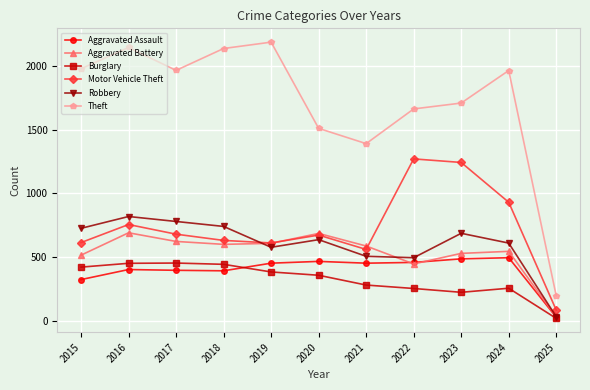

At which label is Aggravated Assault closest to 261?

2015